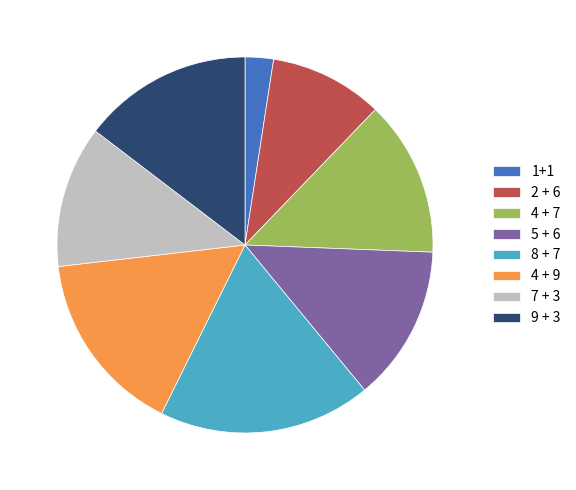

Approximately how many times larger is the value at 2 + 6 compared to 8 + 7?

0.5